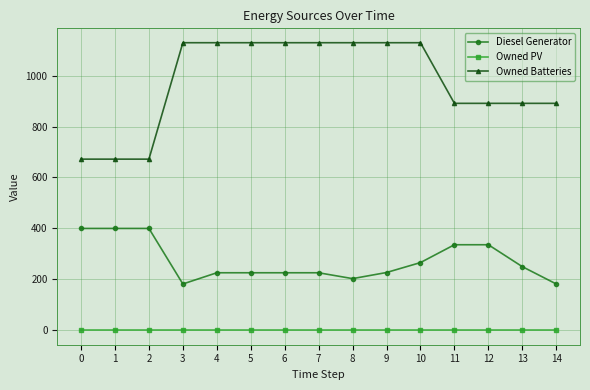

Which series has the widest spread of values?

Owned Batteries